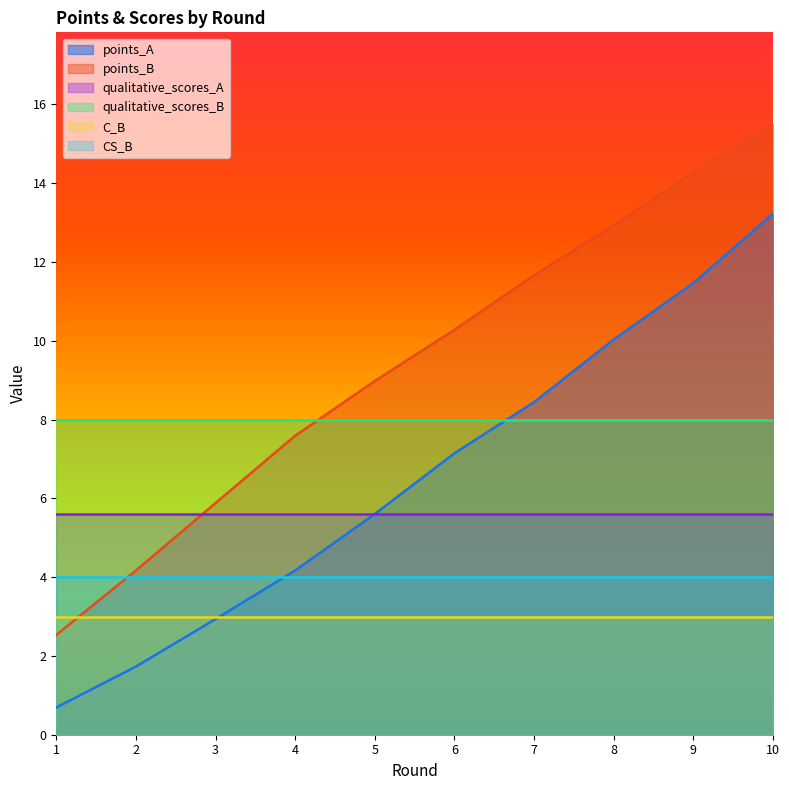

At 3, list the series in order from smallest to largest.

points_A, C_B, CS_B, qualitative_scores_A, points_B, qualitative_scores_B